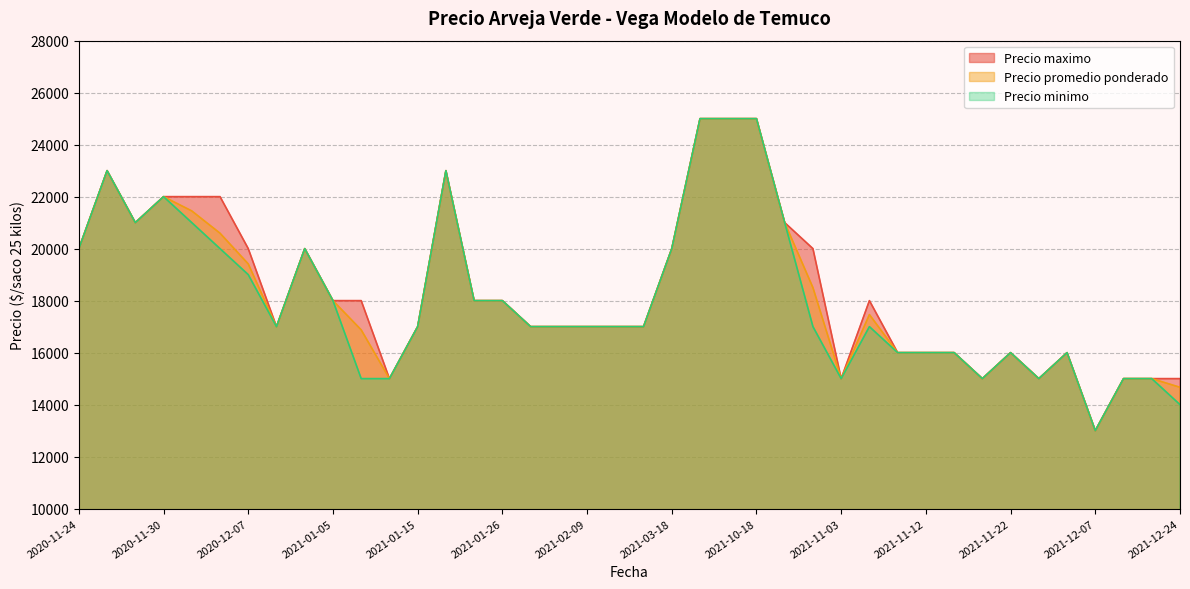

What is the minimum value shown in the chart?

13000